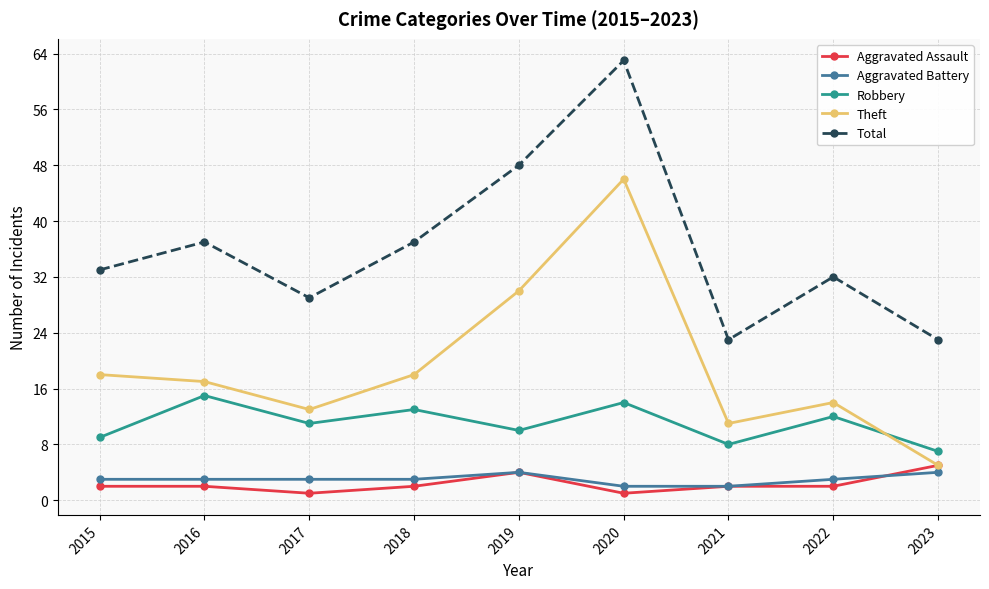

Count the number of categories in the chart.

9